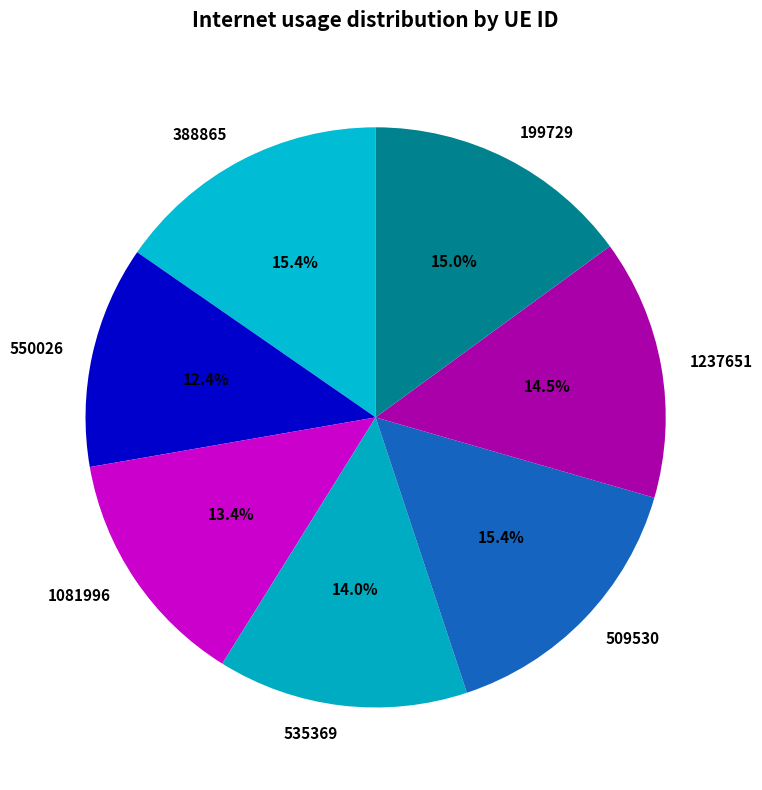

To the nearest percent, what is the average slice percentage?

14%